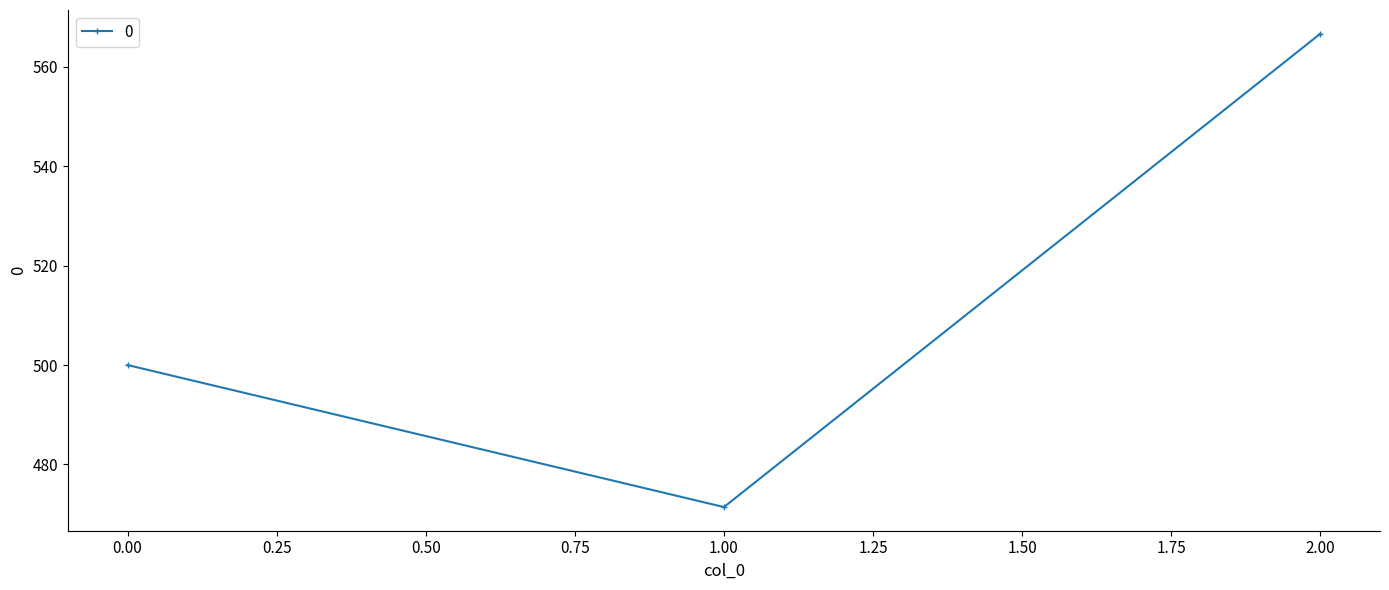

What position from the left is 0.00?

1